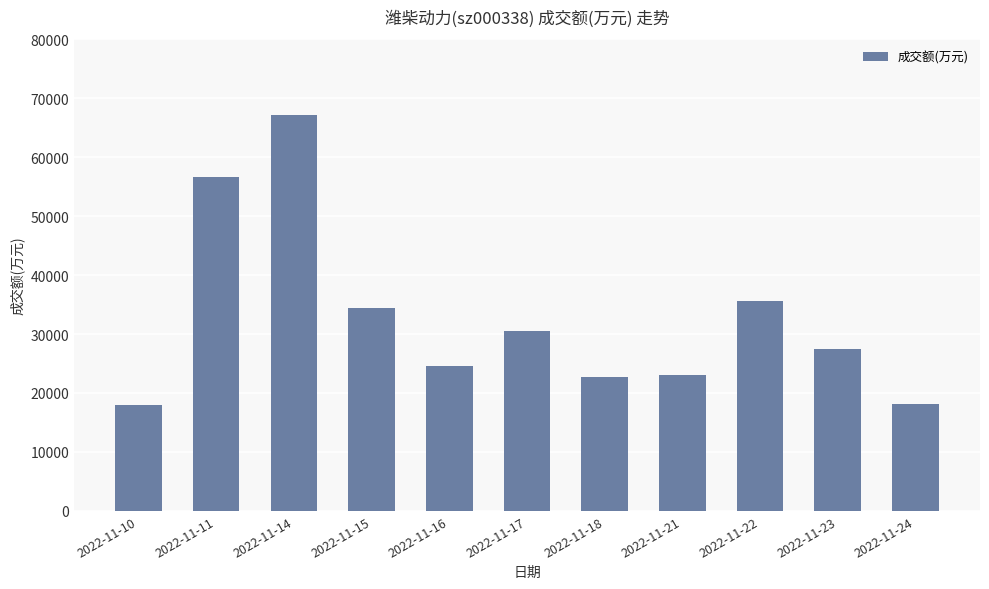

What is the value of the 1st bar from the left?

18034